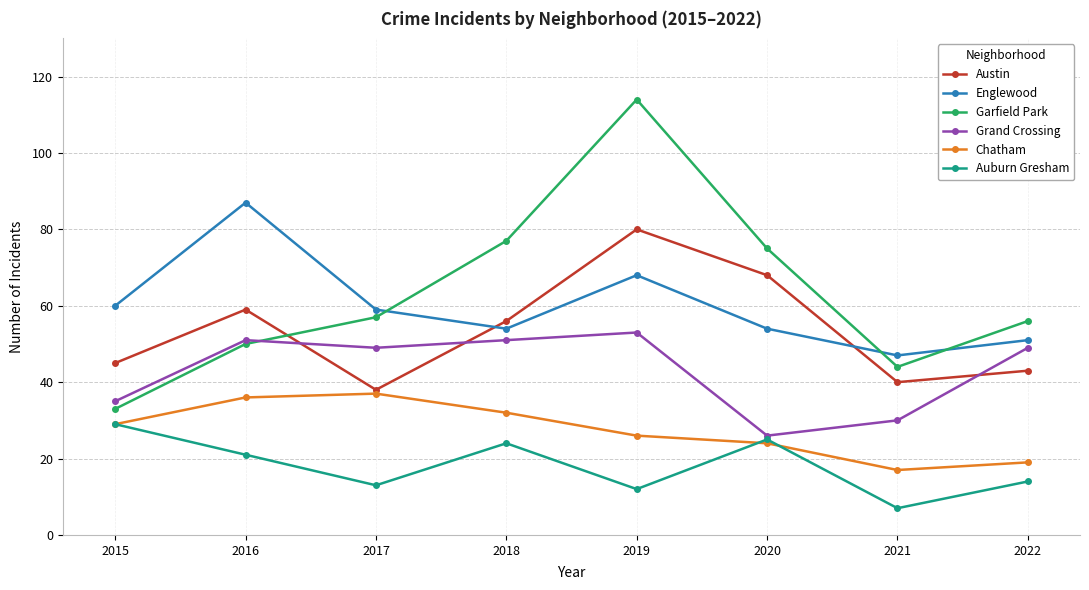

Does the chart have visible grid lines?

Yes